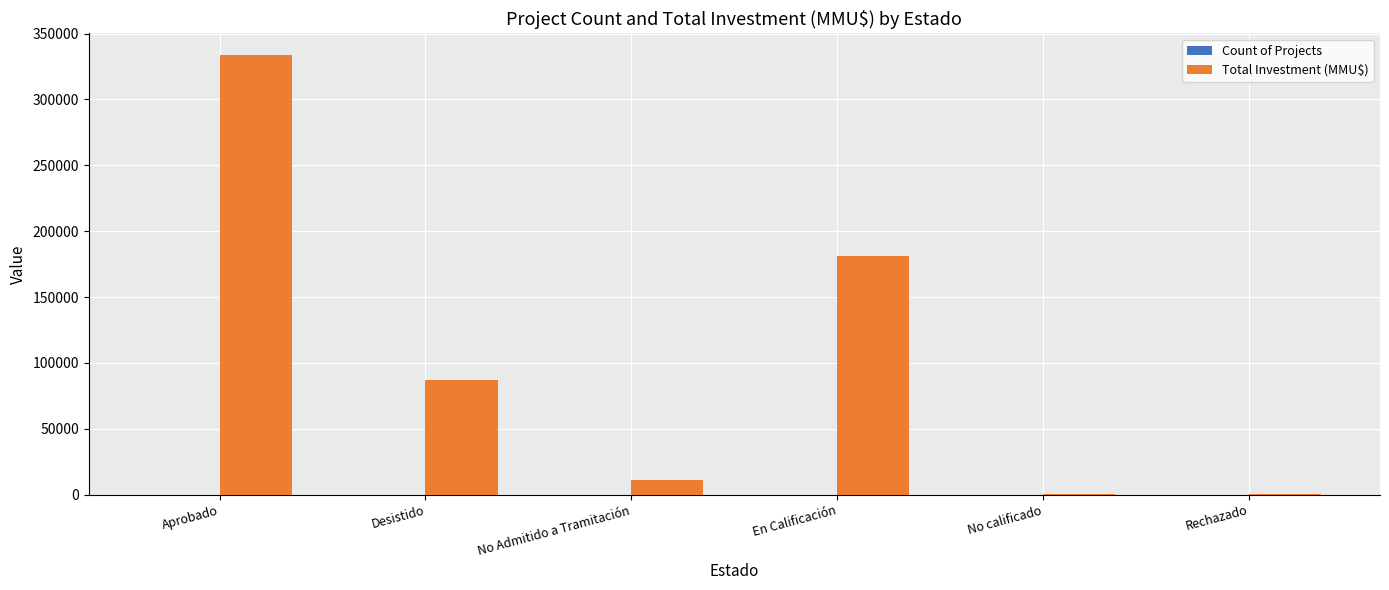

What is the spread (max minus min) of values at Aprobado?

333483